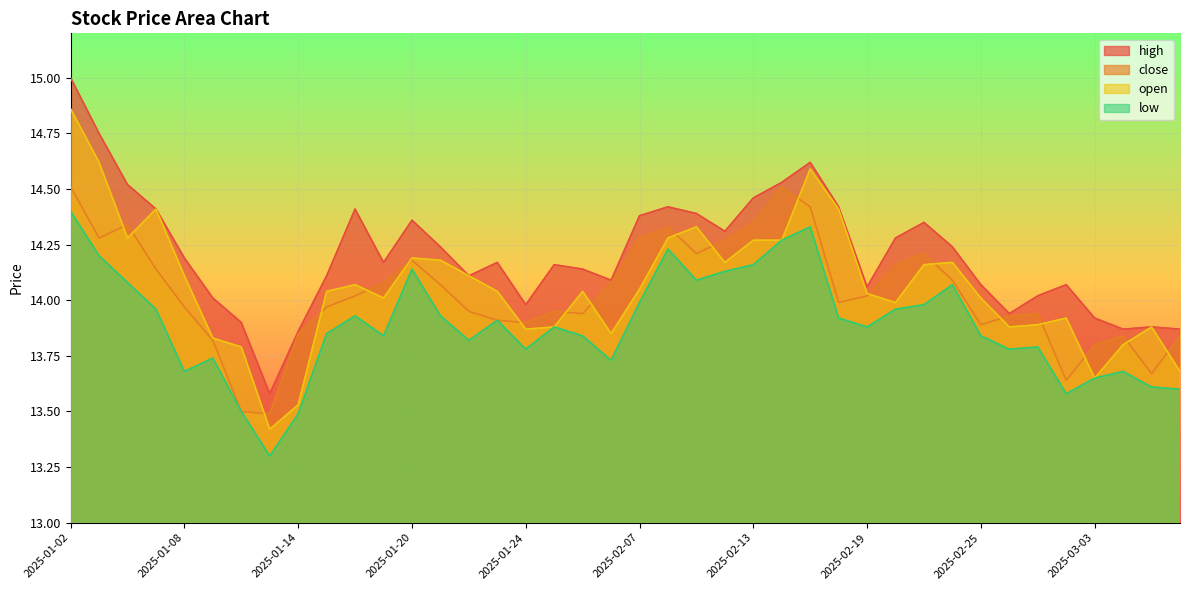

What are all the series names shown in the legend?

high, close, open, low